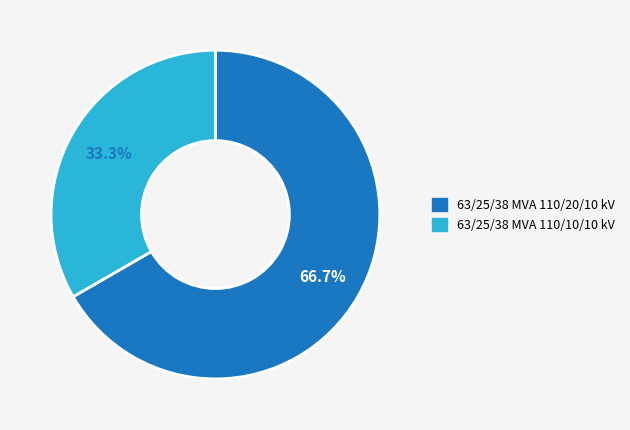

Which category has the smallest portion of the pie?

63/25/38 MVA 110/10/10 kV